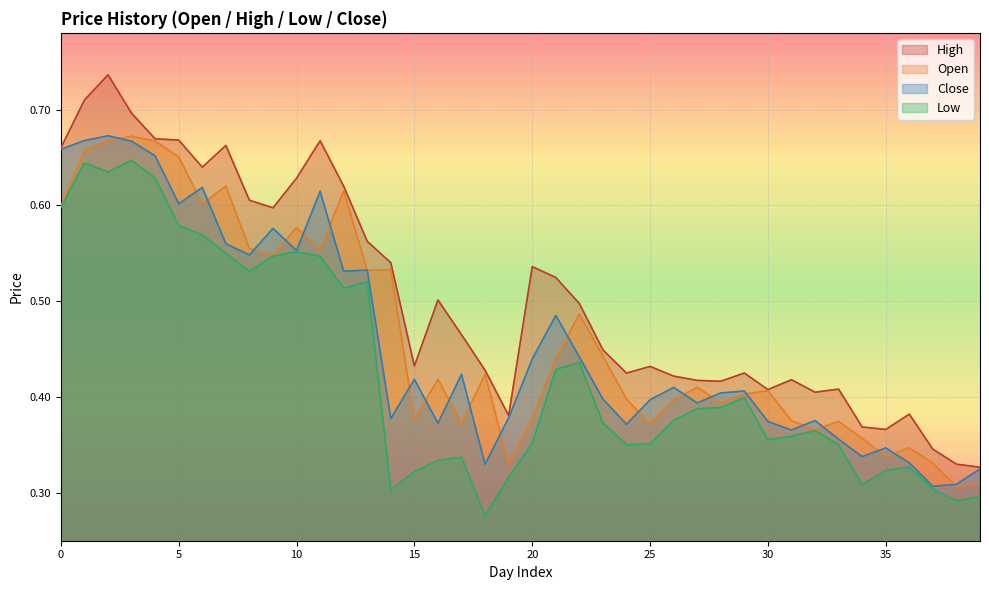

True or false: High and Open cross at least once.

False